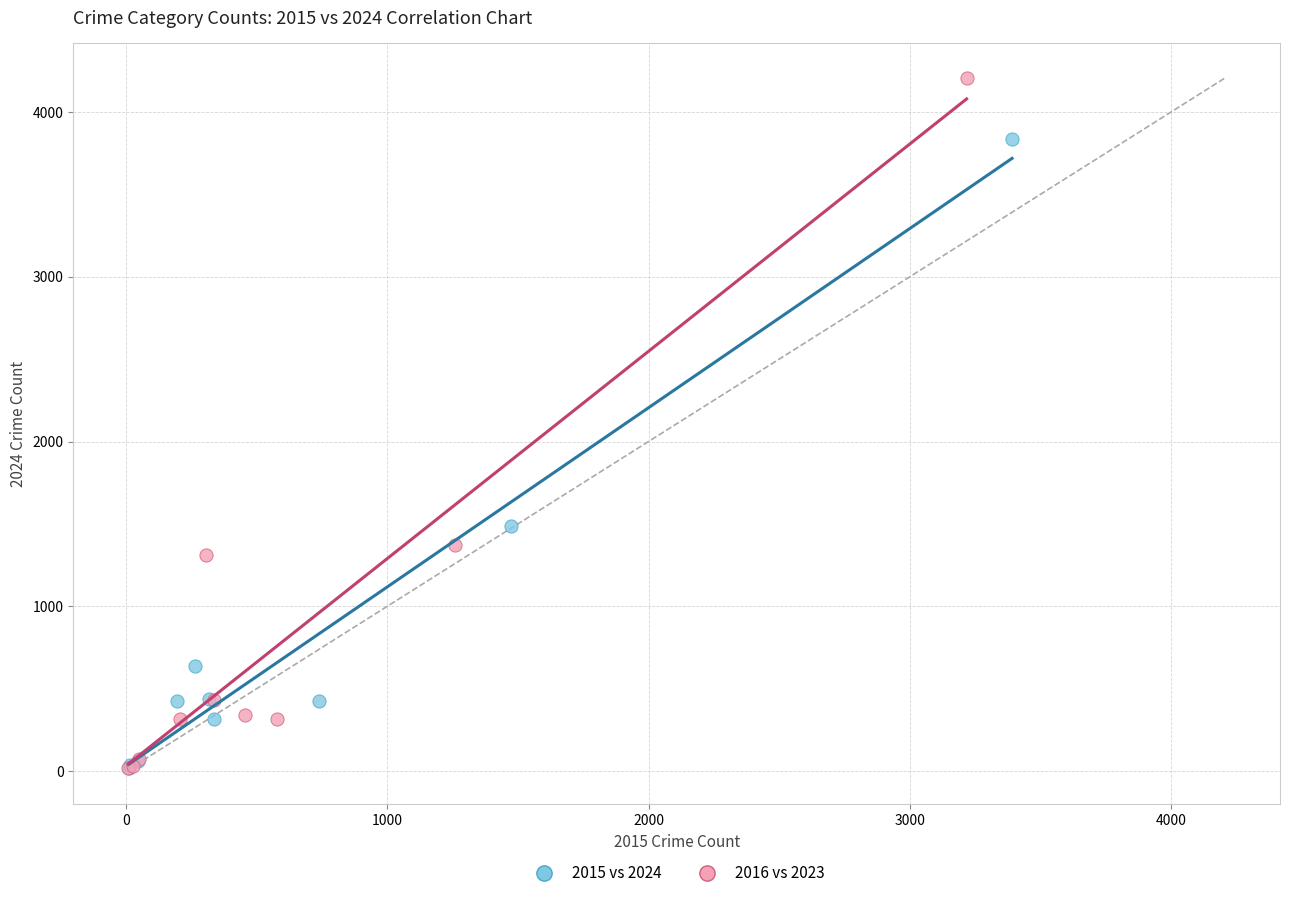

Which series has the widest spread of Y values?

2016 vs 2023